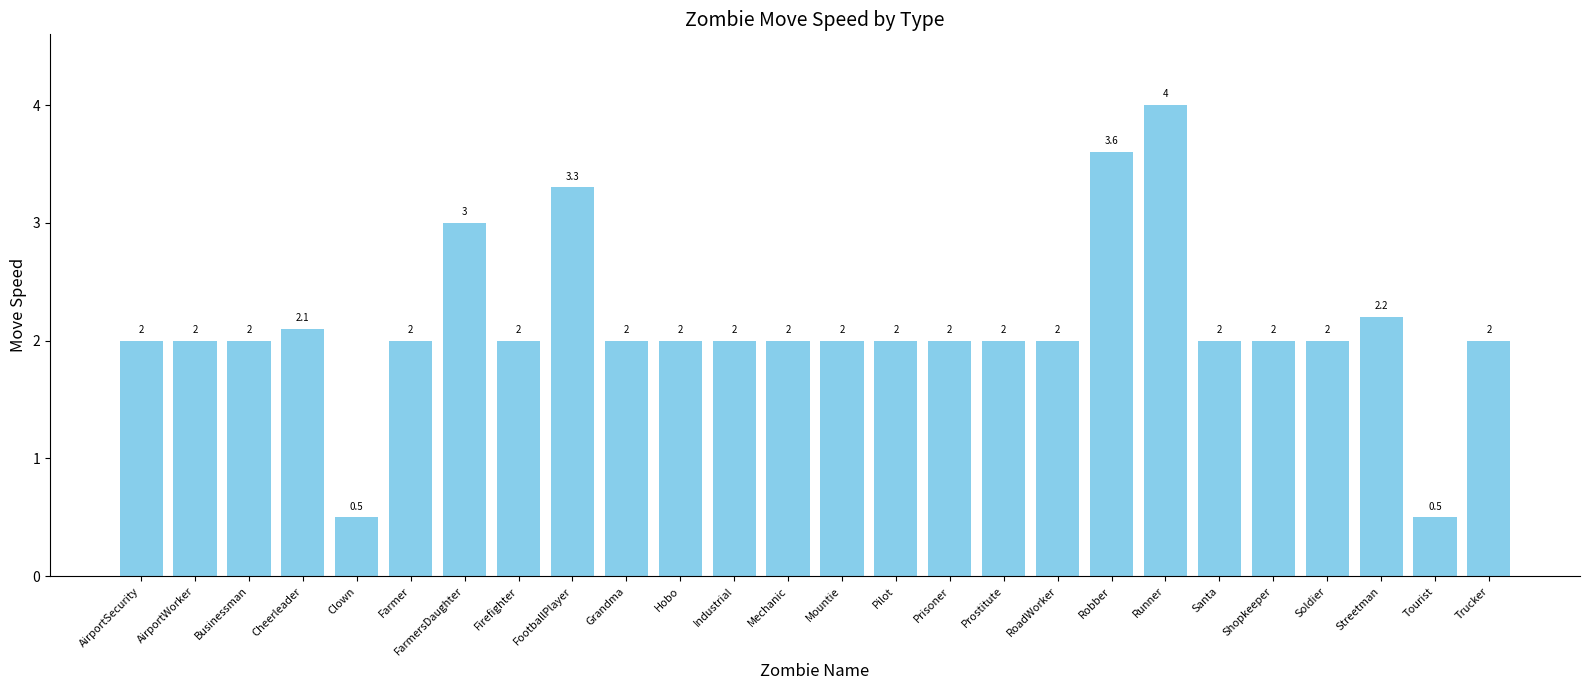

True or false: the data shows 5.0 at FarmersDaughter.

False